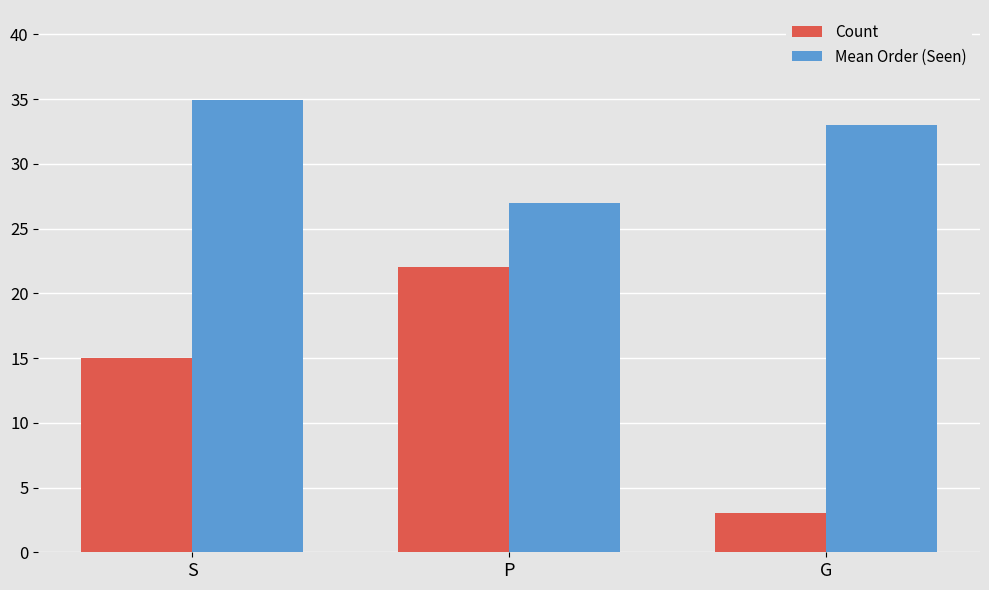

Which category has the highest value across all series?

S